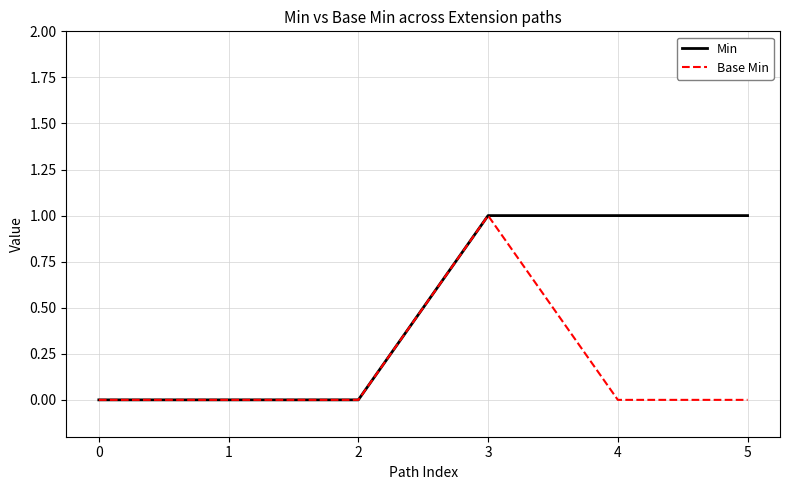

How many distinct data groups are displayed?

2